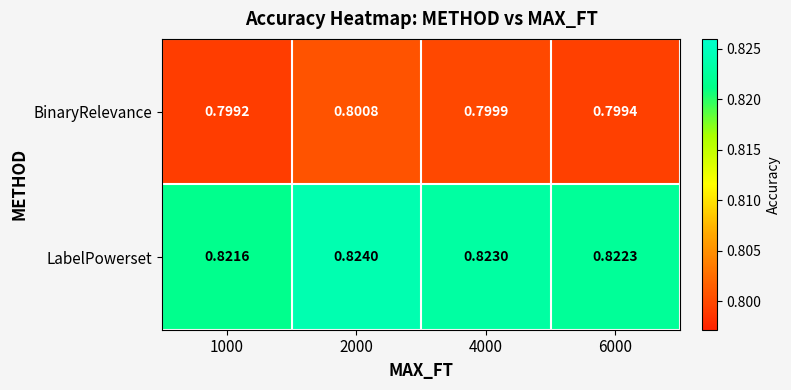

Which series has the largest range (max minus min)?

LabelPowerset